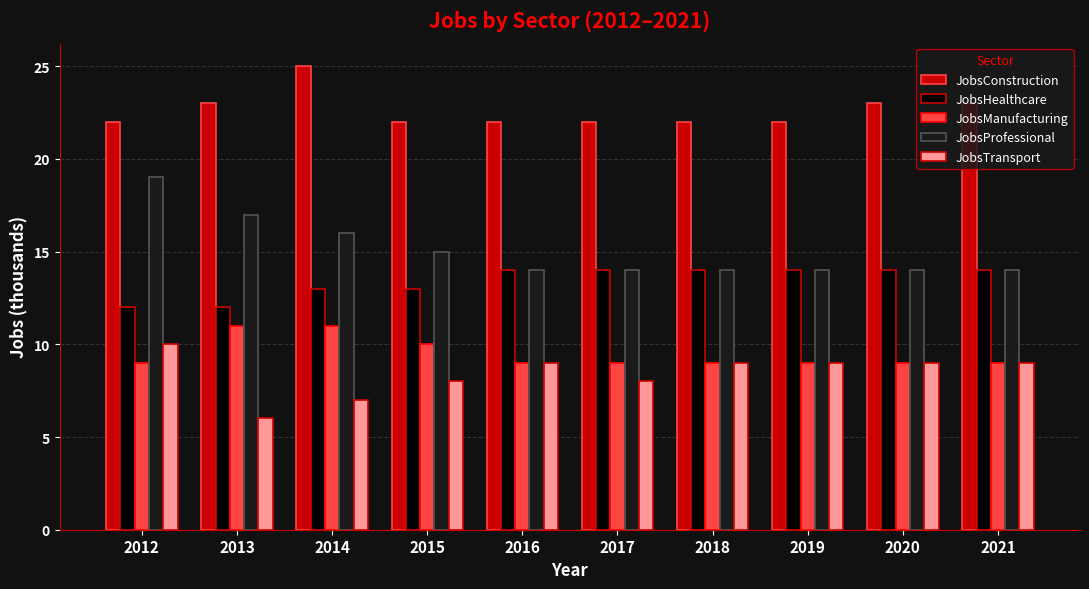

What is the lowest value of the JobsHealthcare series?

12